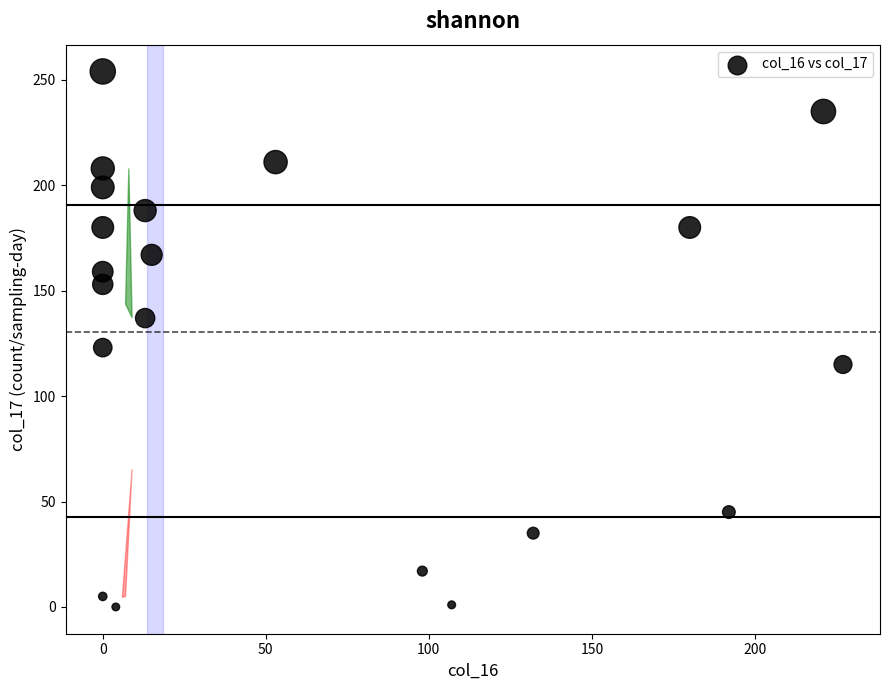

What Y value in the scatter plot is closest to 127?

123